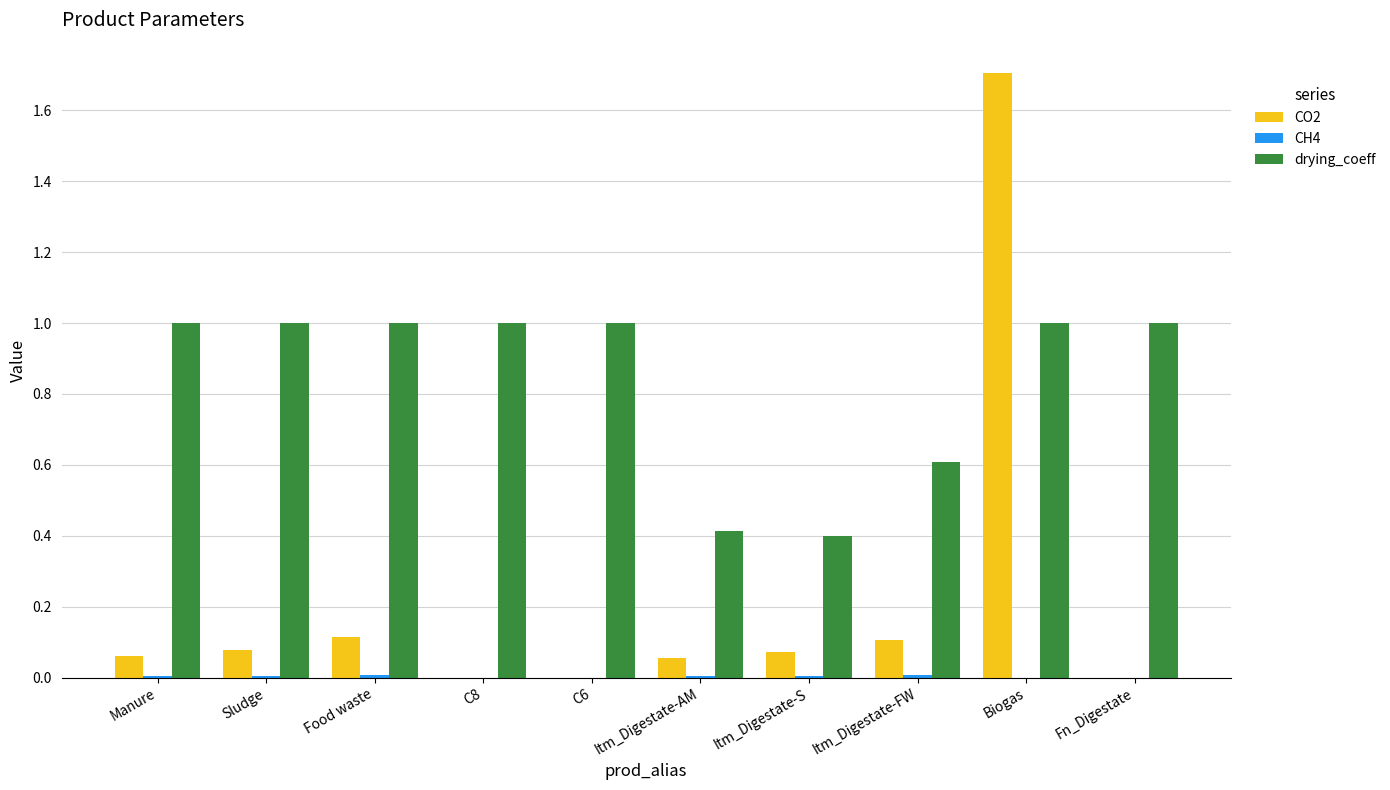

Is it true that CO2 equals 0.1 at Itm_Digestate-FW?

True